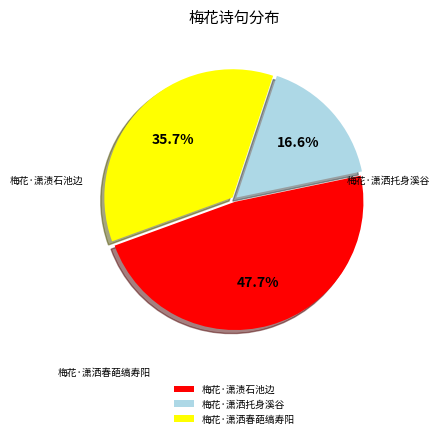

Does any single category account for the majority?

No